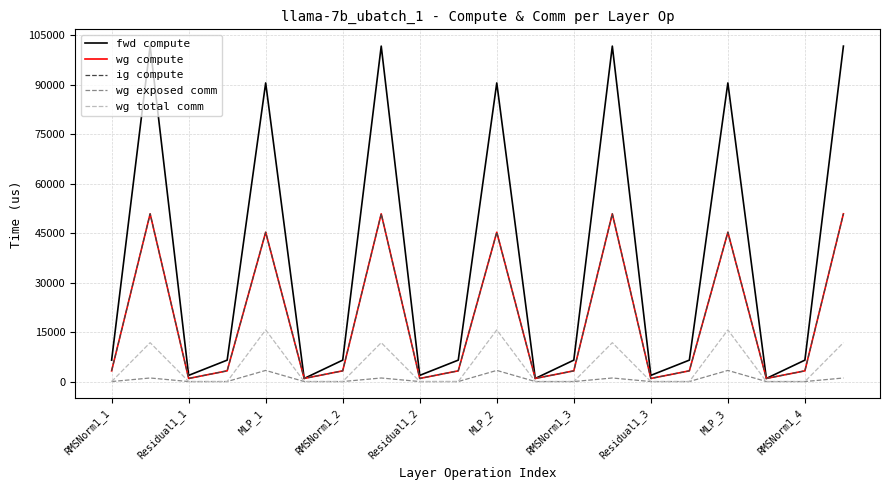

What is the difference between the maximum and minimum values in the wg compute series?

49893.1